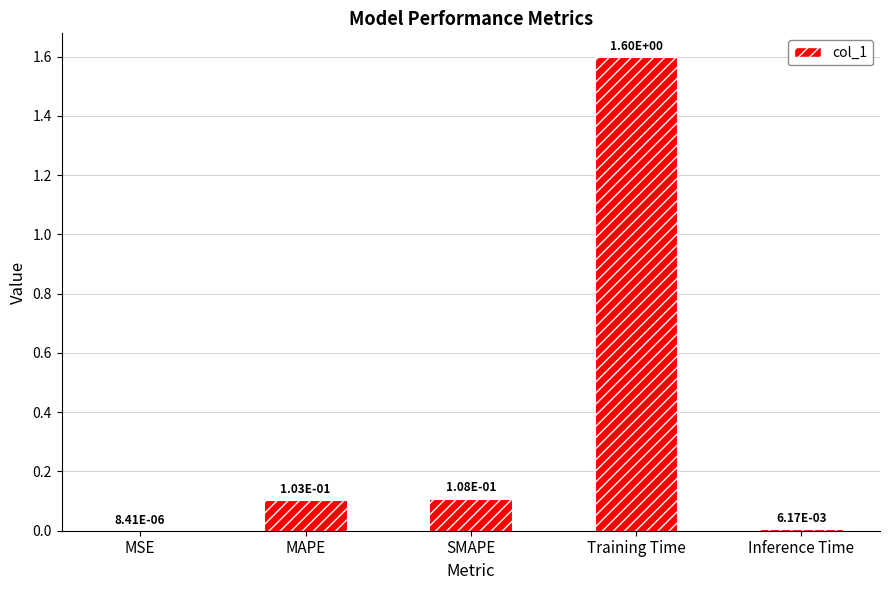

What is the change in value from MSE to Training Time?

+1.6